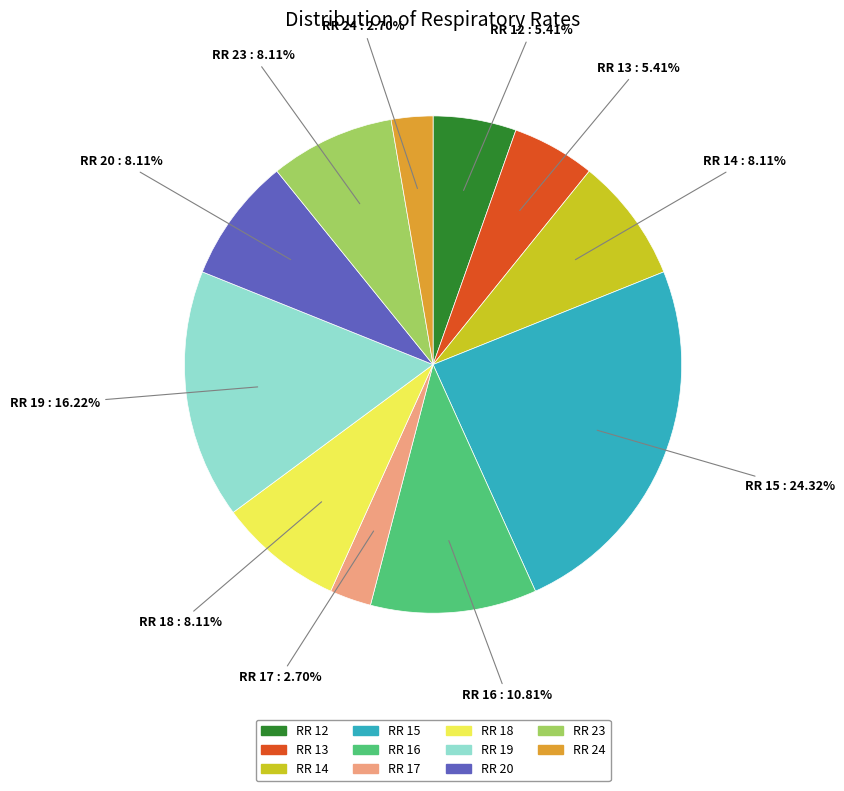

Is there a majority slice in this chart?

No